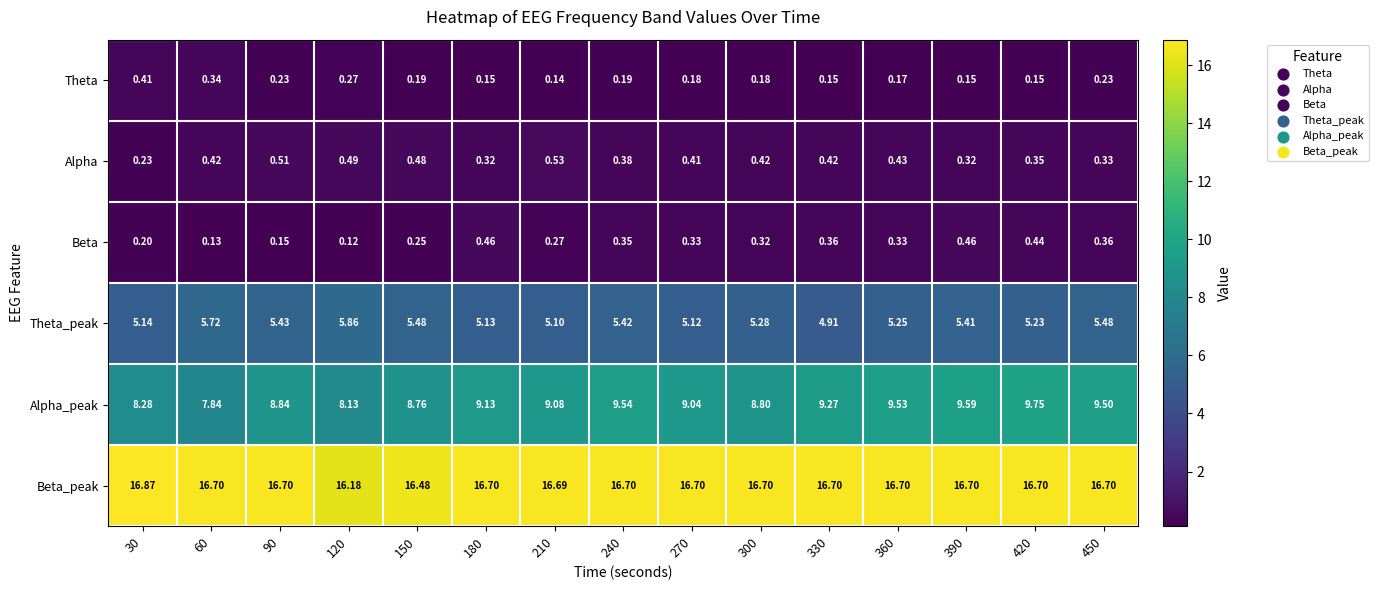

Is the value of Beta at 150 greater than the value of Alpha_peak at 450?

No